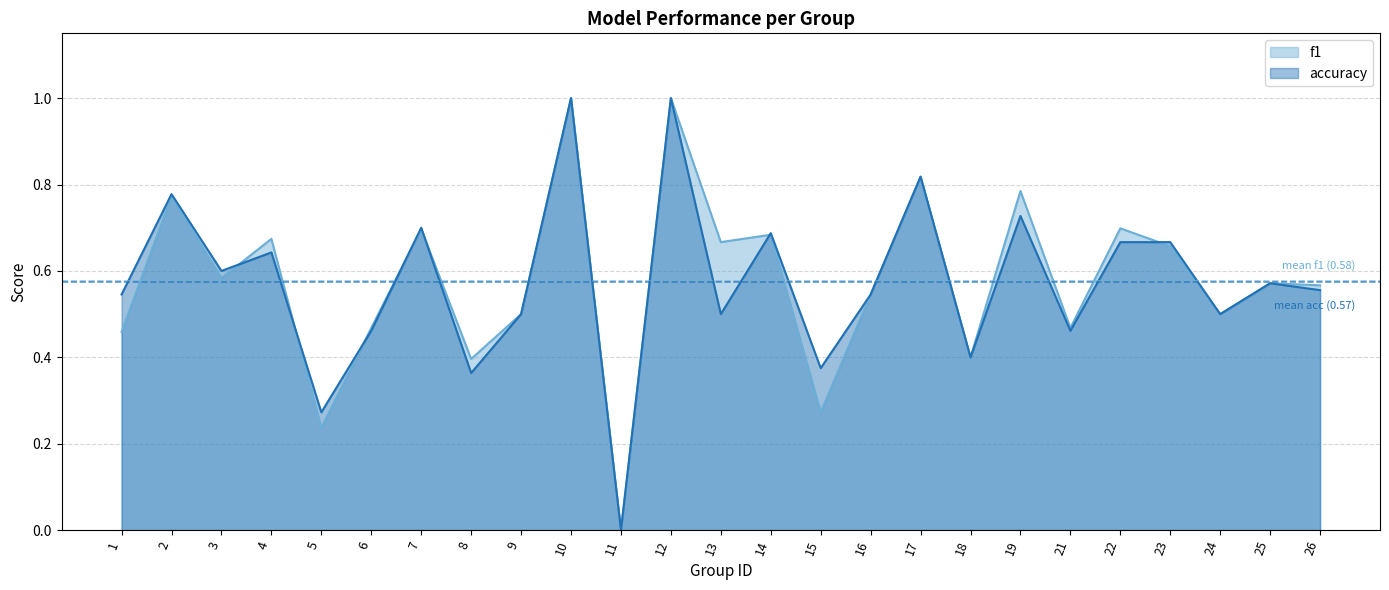

How many f1 values are between 0 and 1?

25